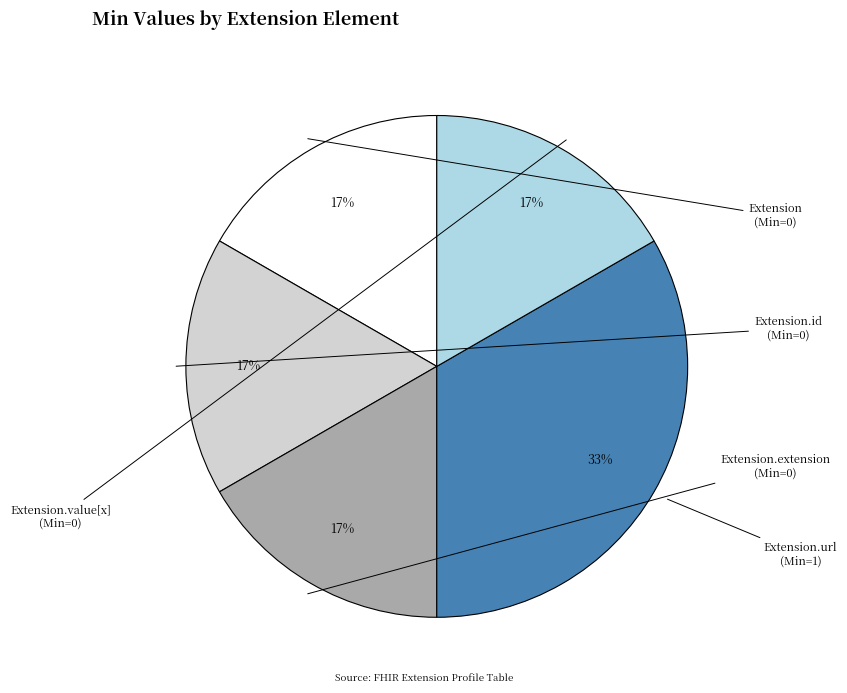

To the nearest percent, what is the average slice percentage?

20%